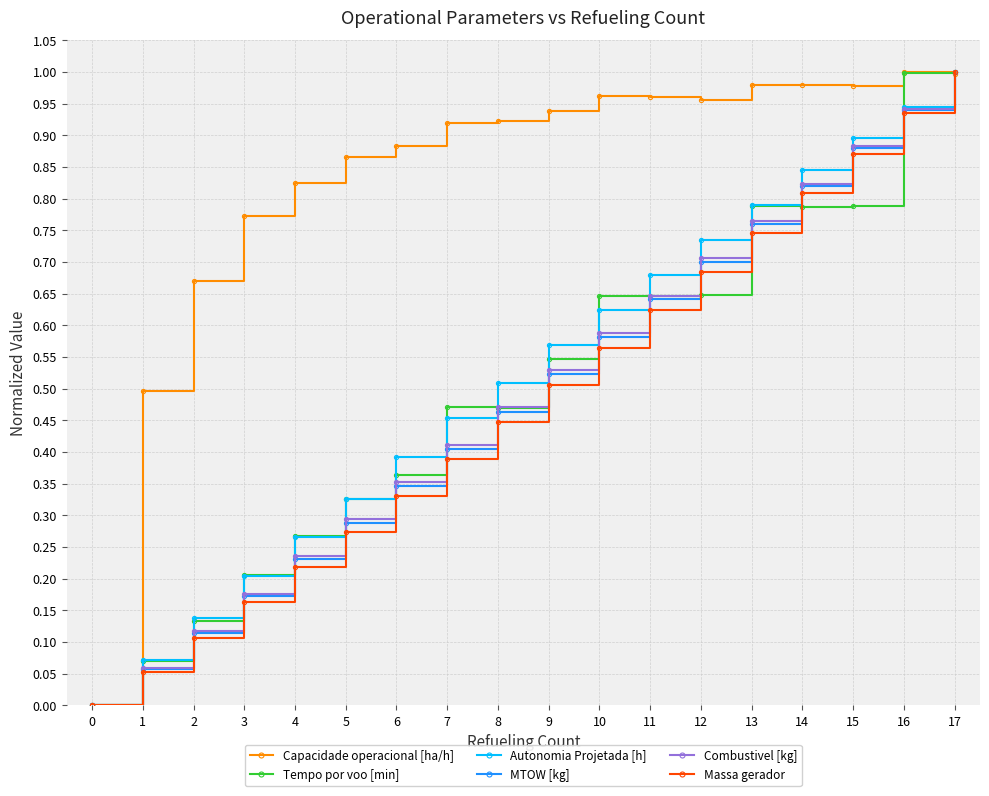

True or false: Autonomia Projetada [h] and Tempo por voo [min] cross at least once.

True